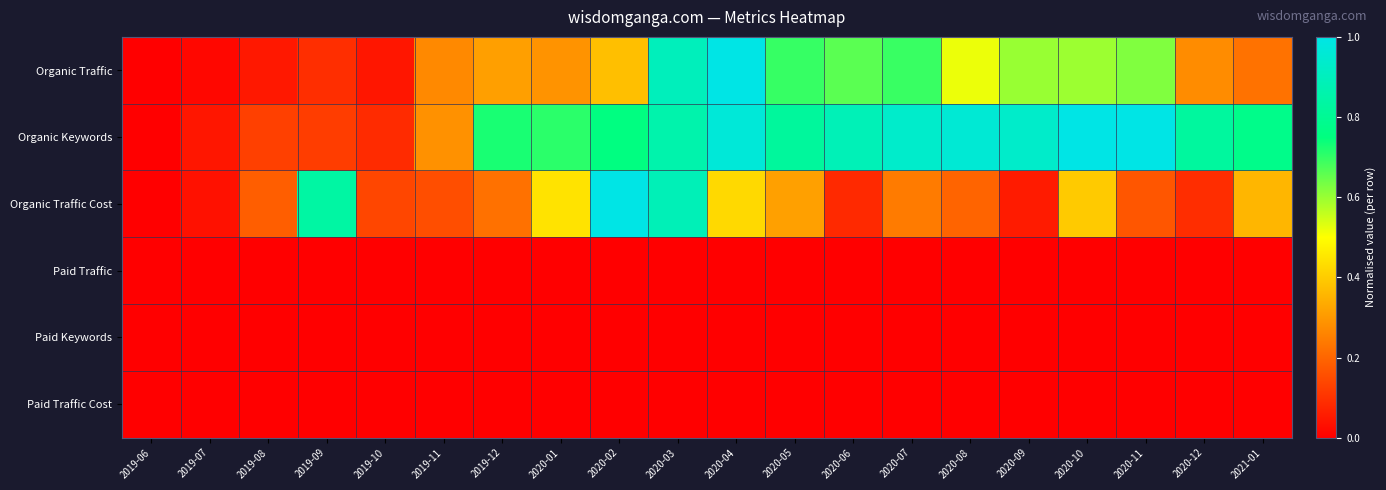

At which category does the chart reach its peak across all series?

2020-04